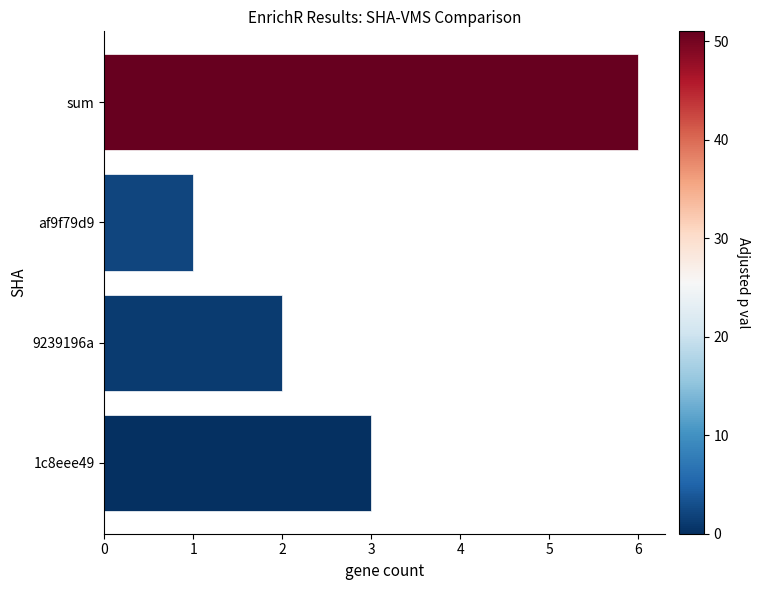

Read the value at sum.

6